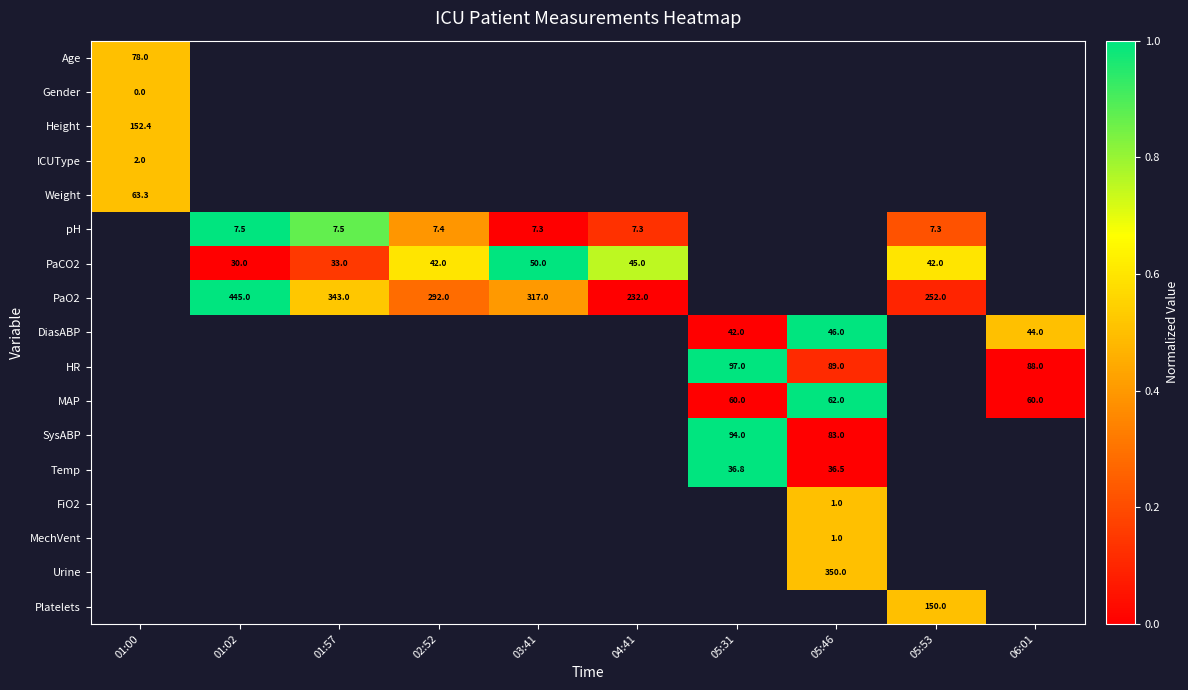

At which category does the chart reach its peak across all series?

01:02